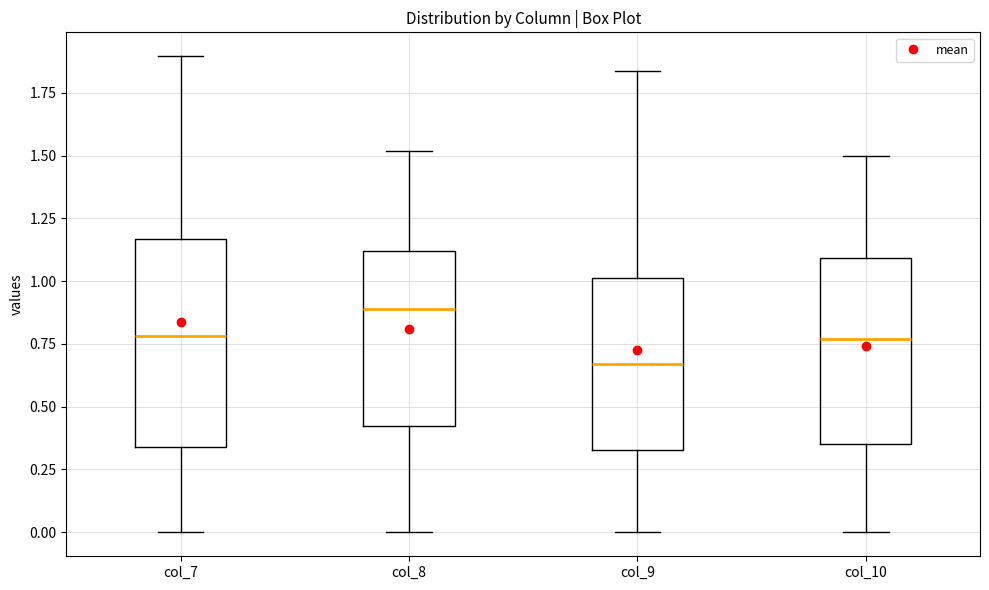

Reading left to right, read every box against the y-axis: the position of its median line, the range the box covers, and the ends of its whiskers. The values are not printed on the chart, so give them approximately, as read against the axis.

col_7: median 0.80, box 0.35 to 1.15, whiskers 0.00 to 1.90
col_8: median 0.90, box 0.40 to 1.10, whiskers 0.00 to 1.50
col_9: median 0.65, box 0.35 to 1.00, whiskers 0.00 to 1.85
col_10: median 0.75, box 0.35 to 1.10, whiskers 0.00 to 1.50